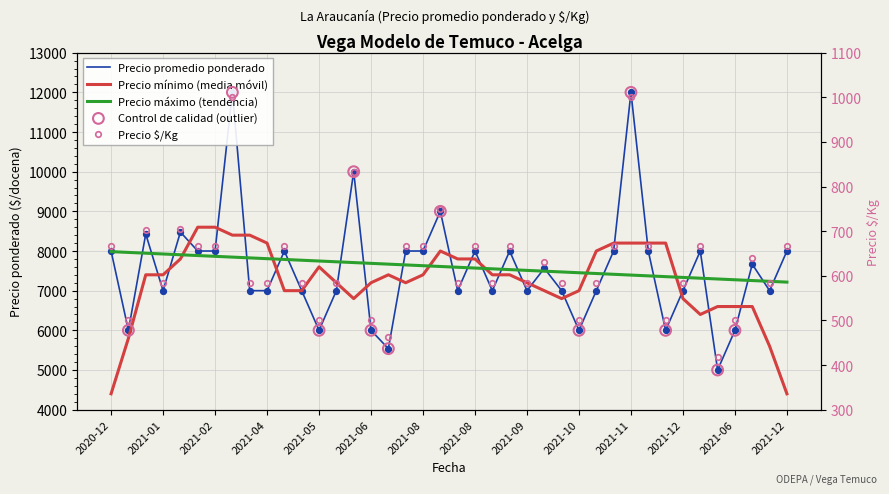

Is the value of Precio minimo at 2021-06 greater than the value of Precio maximo at 2021-11?

No